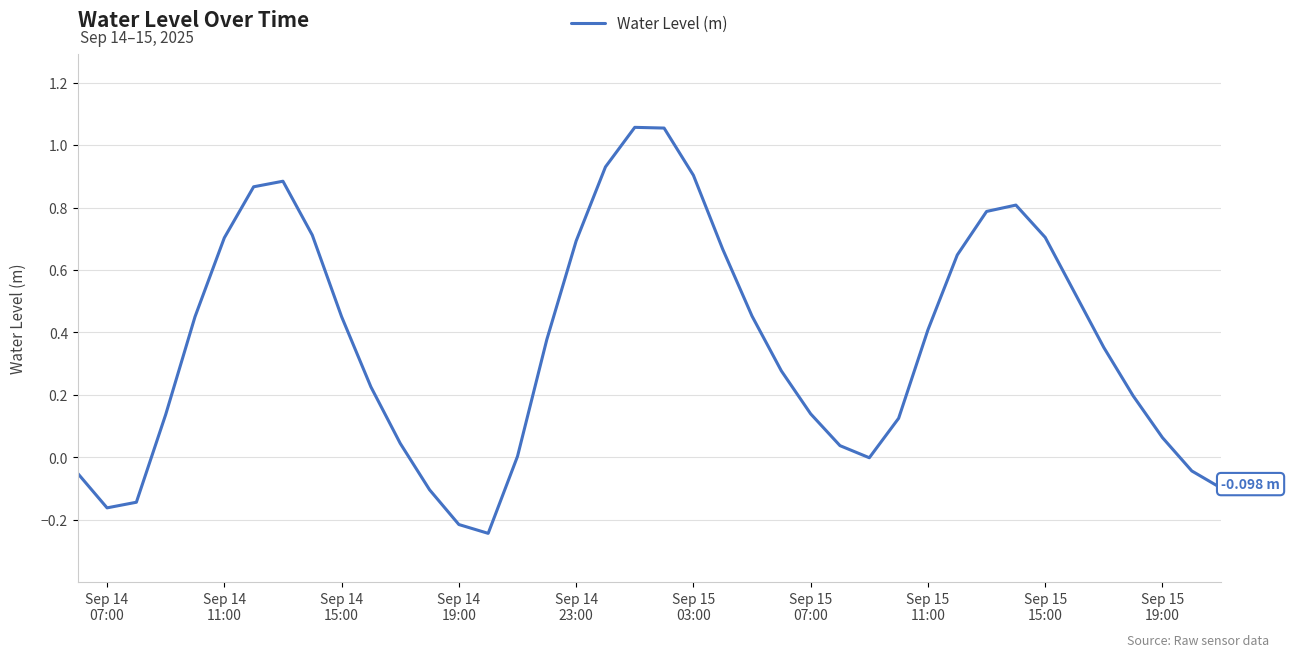

How many lines are shown in the chart?

1